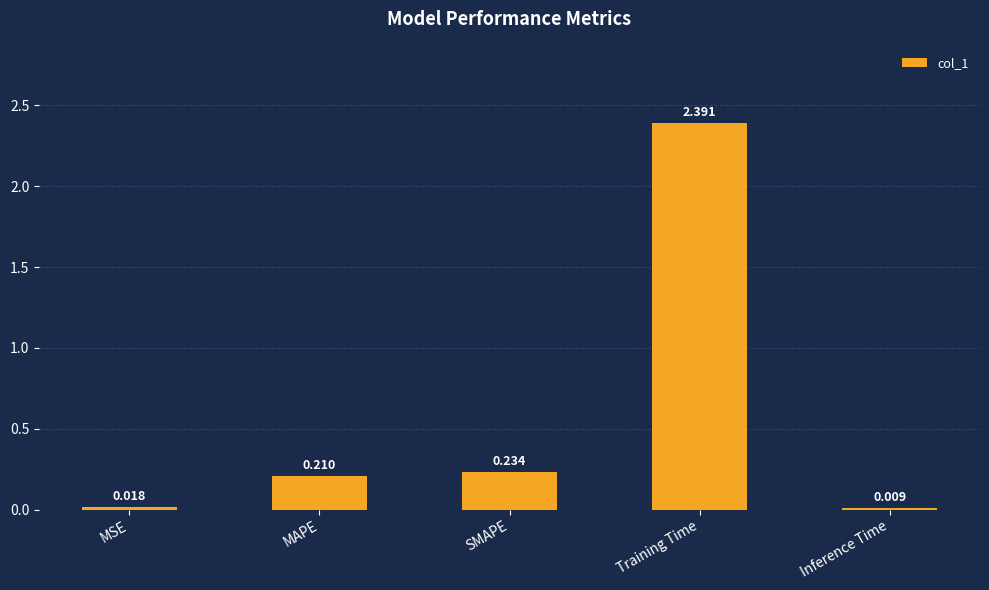

Which label corresponds to the largest value in the chart?

Training Time